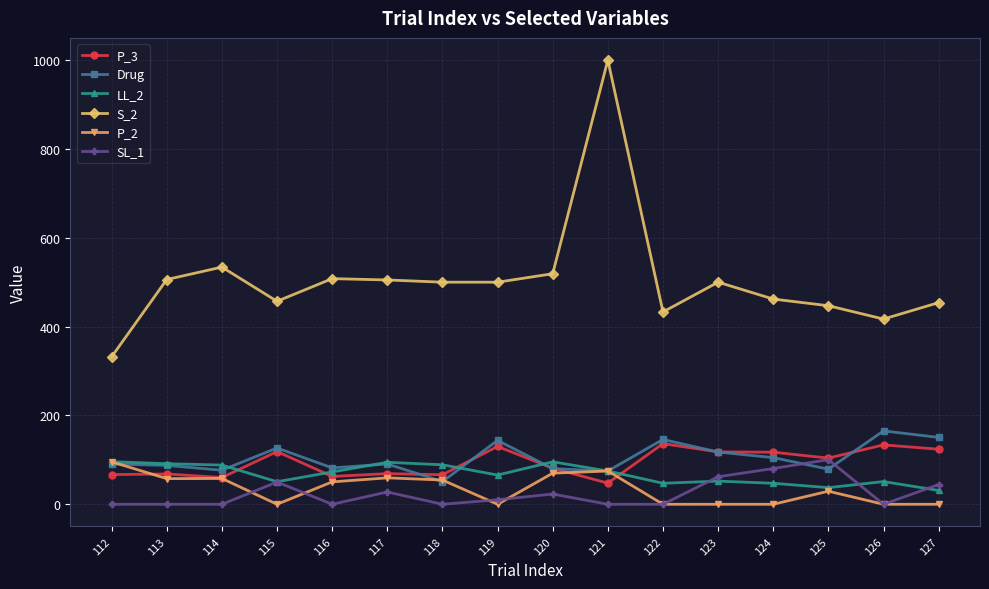

True or false: S_2 and SL_1 cross at least once.

False